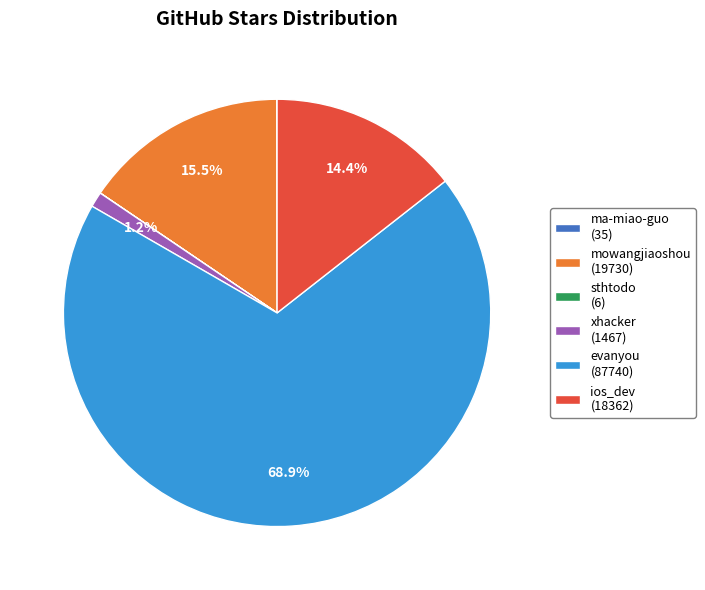

Does evanyou (87740) account for over 50% of the chart?

Yes